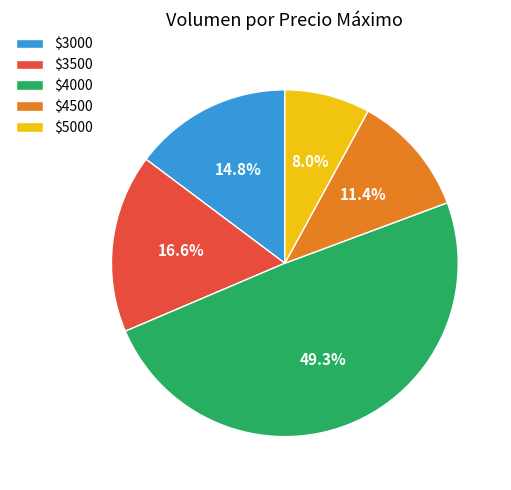

What is the largest slice in the pie chart?

$4000